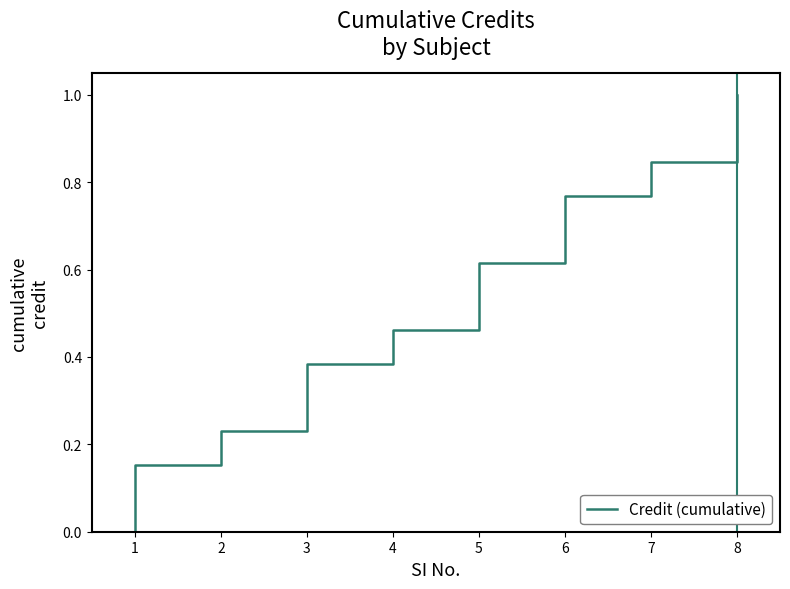

What is the difference between the maximum and minimum values?

1.0